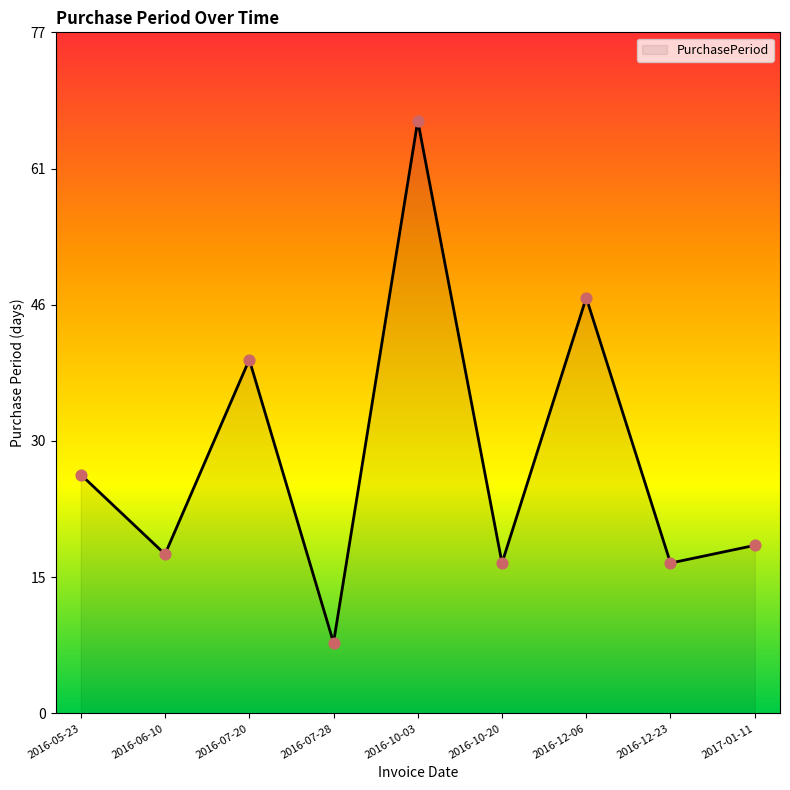

Which has a higher value, 2016-07-28 or 2016-12-06?

2016-12-06